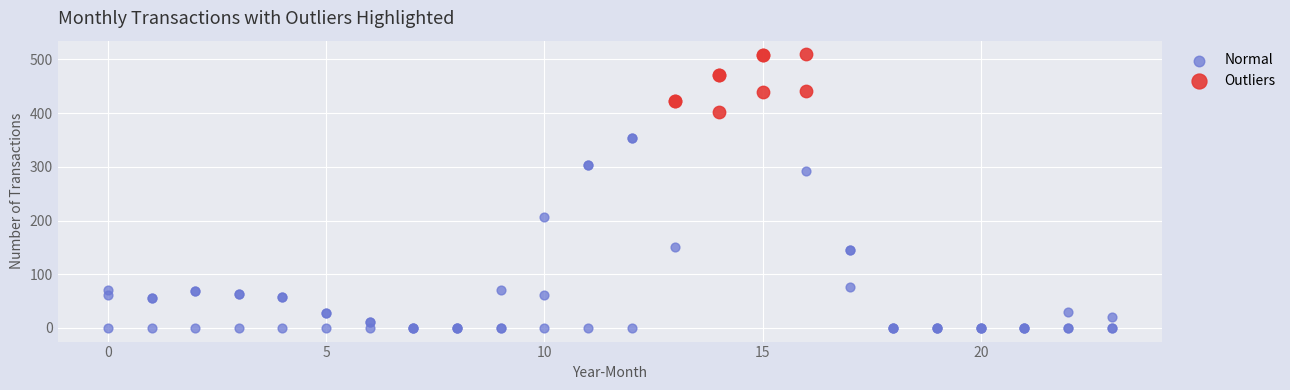

What are all the series names shown in the legend?

Normal, Outliers